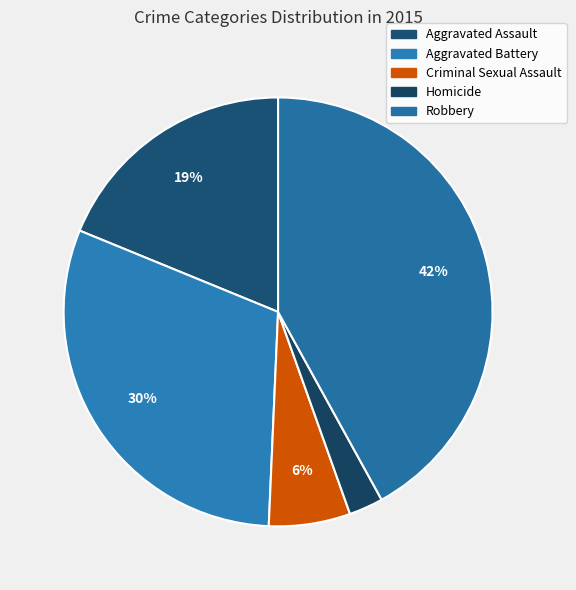

What is the change in value from Aggravated Assault to Robbery?

+117